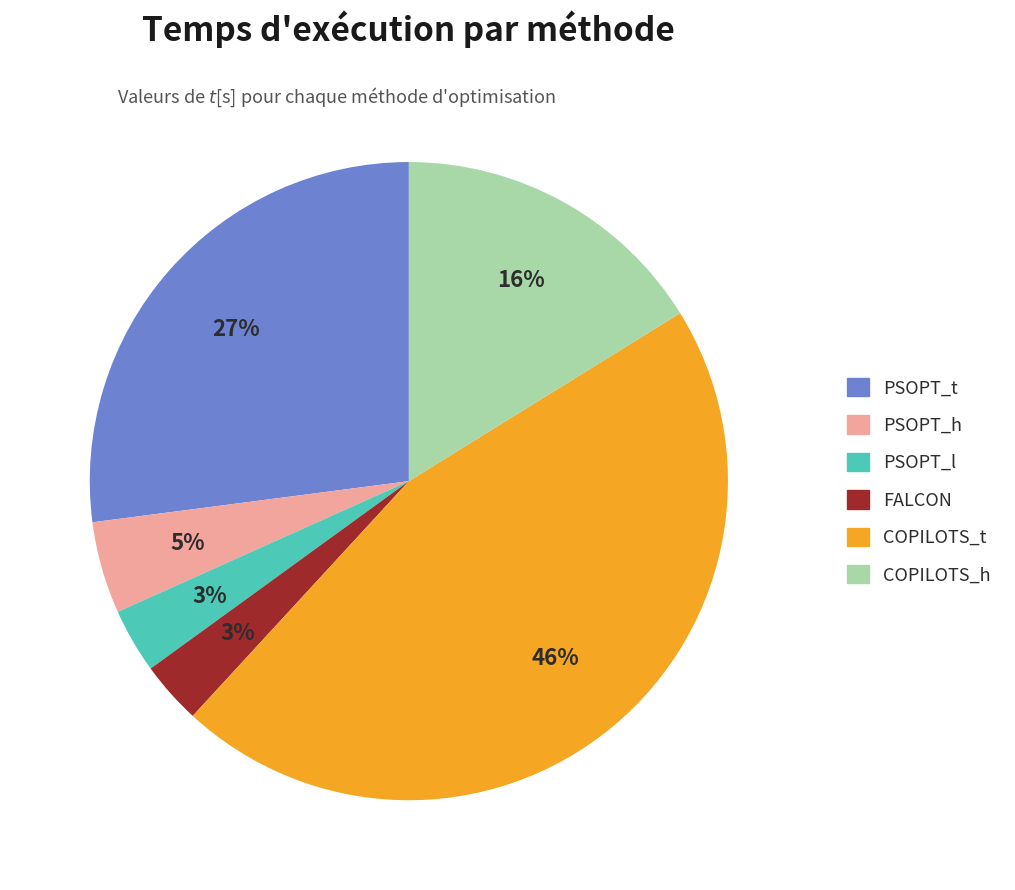

Between PSOPT_t and PSOPT_l, which is larger?

PSOPT_t